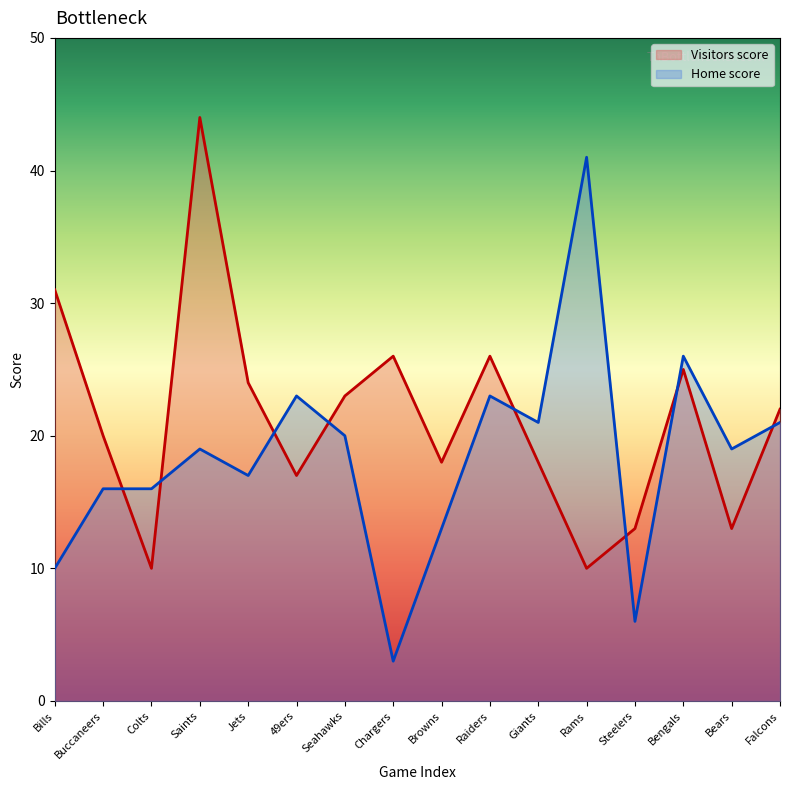

Reading right to left, what are all the values shown in this chart?

Visitors score: Falcons=22	Bears=13	Bengals=25	Steelers=13	Rams=10	Giants=18	Raiders=26	Browns=18	Chargers=26	Seahawks=23	49ers=17	Jets=24	Saints=44	Colts=10	Buccaneers=20	Bills=31
Home score: Falcons=21	Bears=19	Bengals=26	Steelers=6	Rams=41	Giants=21	Raiders=23	Browns=13	Chargers=3	Seahawks=20	49ers=23	Jets=17	Saints=19	Colts=16	Buccaneers=16	Bills=10